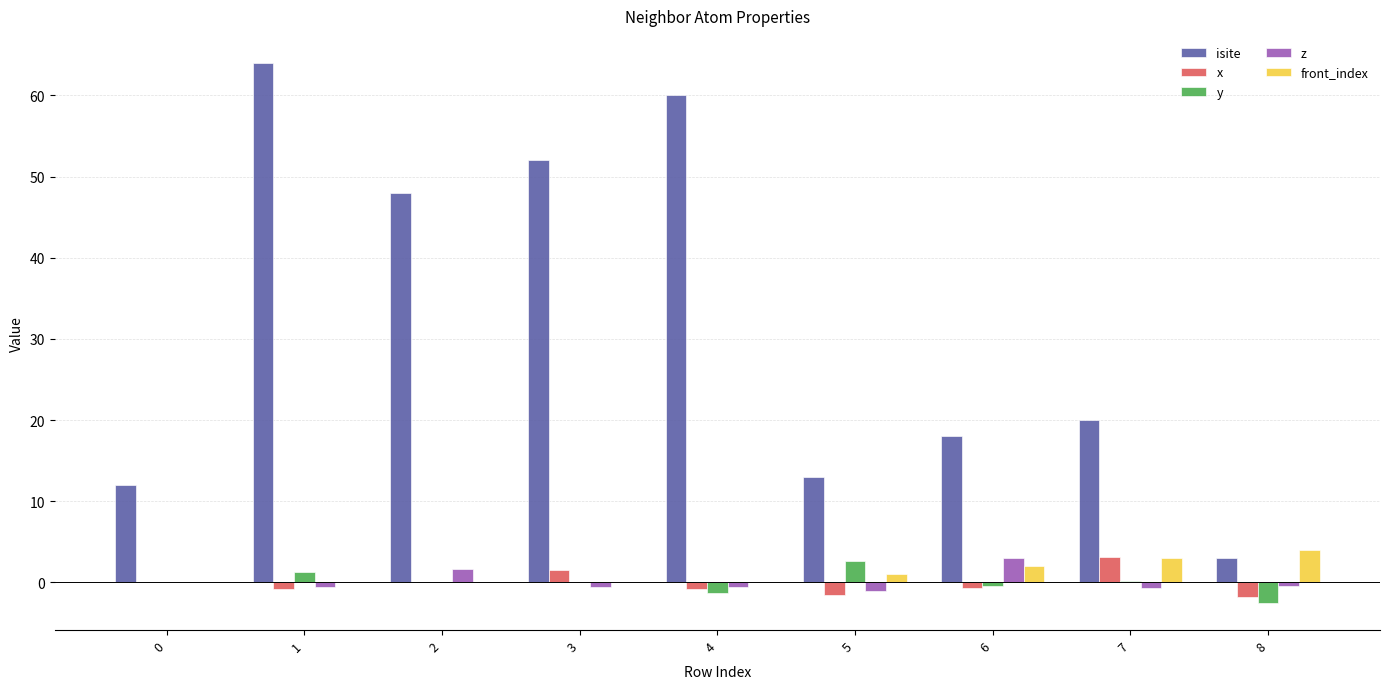

Count the number of data series in this chart.

5